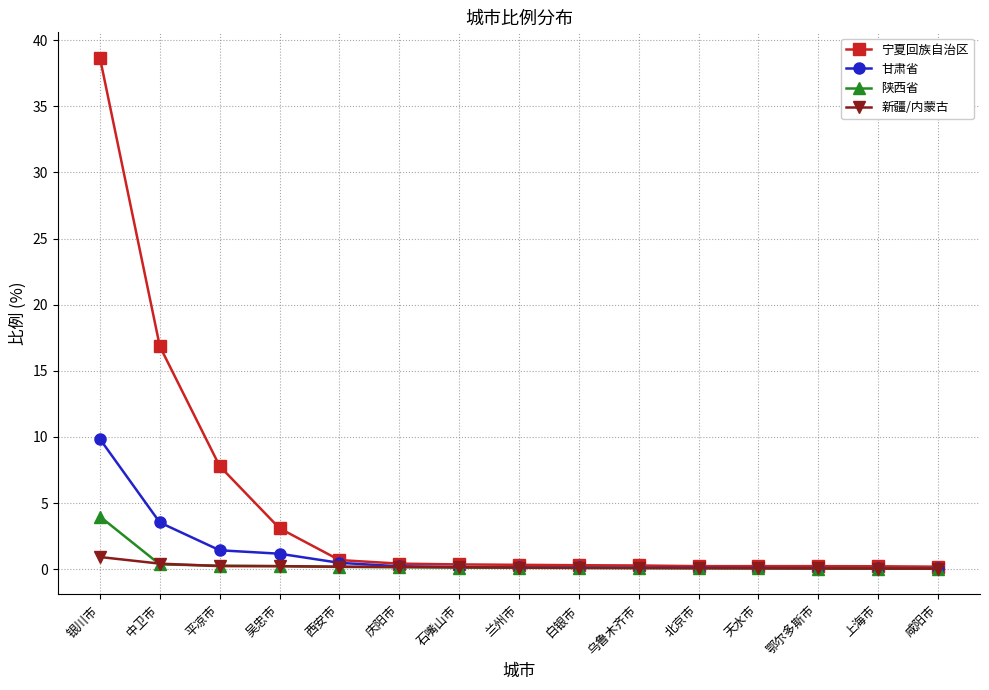

What is the average value of the 甘肃省 series?

1.2